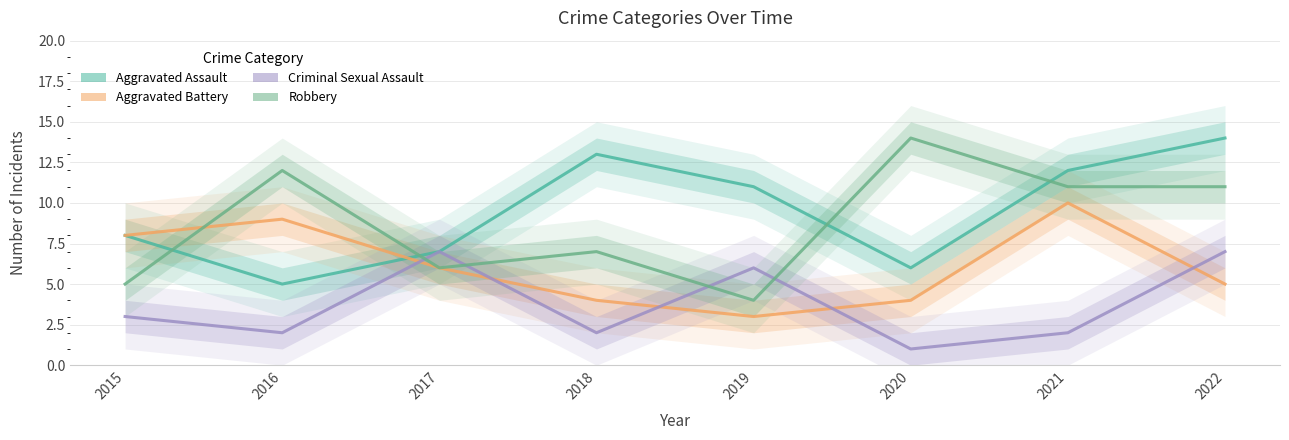

How many Aggravated Battery values are between 4 and 9?

6